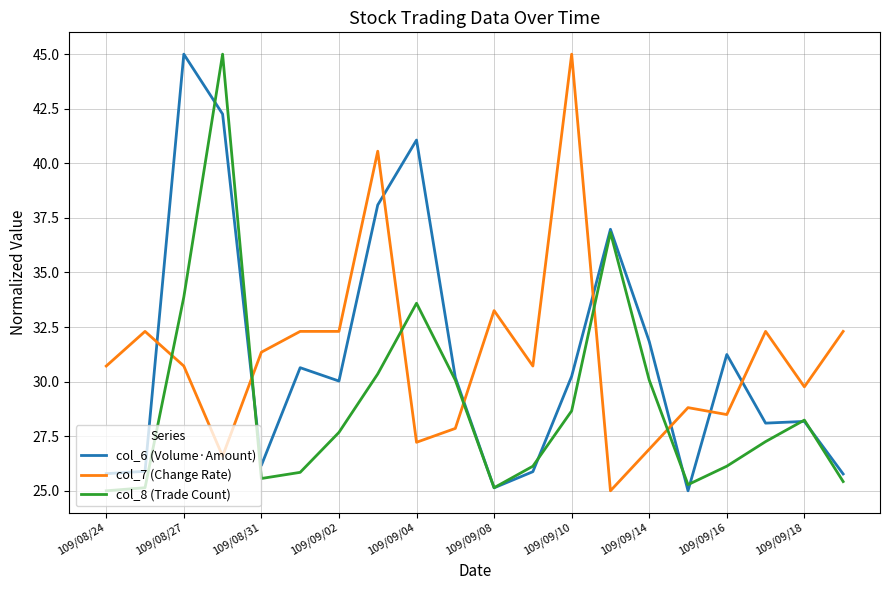

What is the sum of all col_7 (Change Rate) values?

624.4